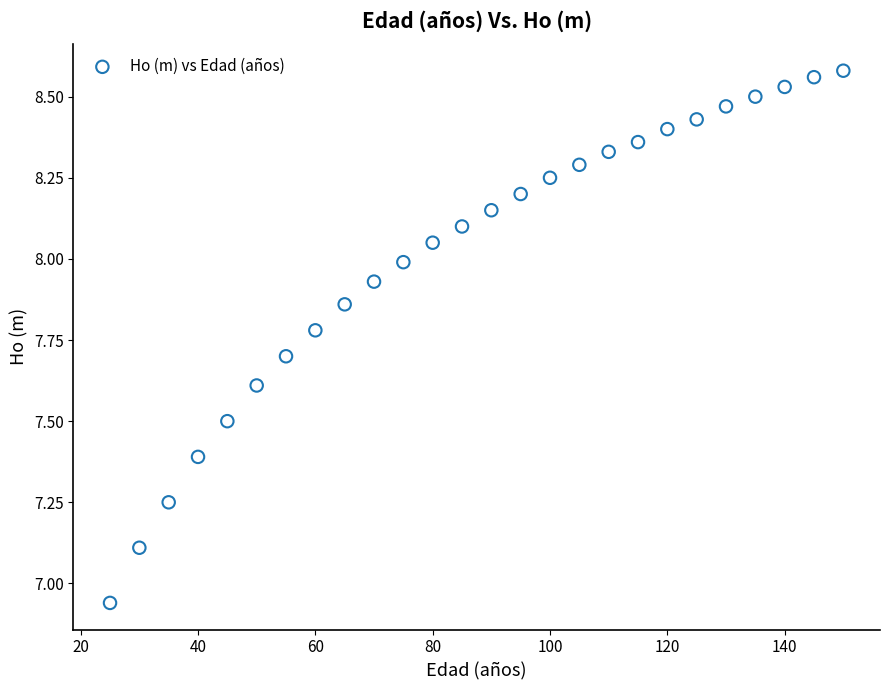

What is the range of X values (max minus min)?

125.0